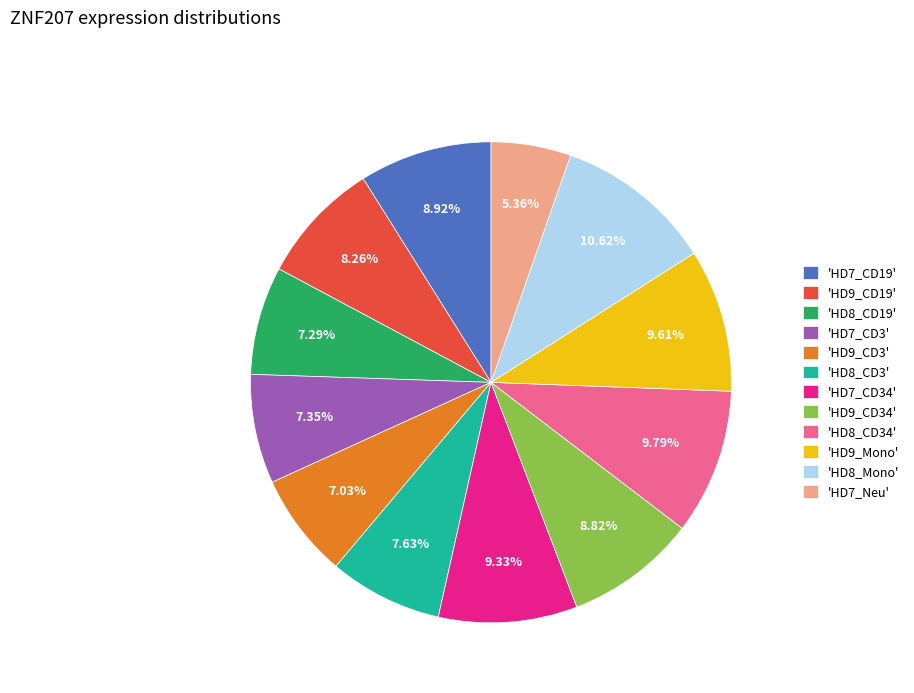

Approximately how many times larger is the value at 'HD7_CD19' compared to 'HD8_CD34'?

0.9